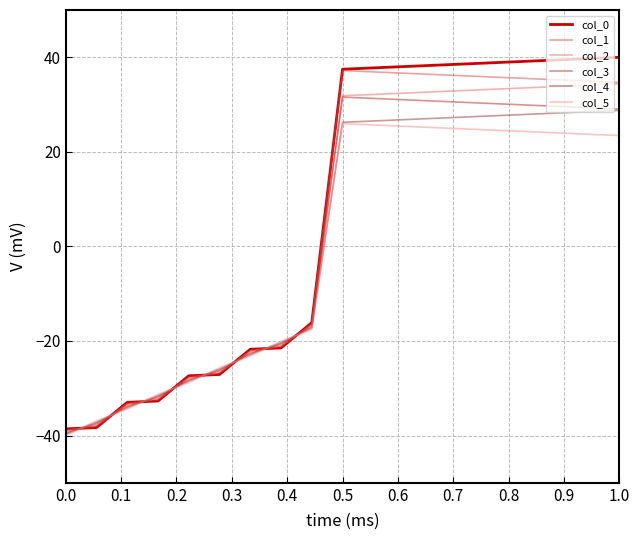

What is the minimum value for col_2?

-39.2